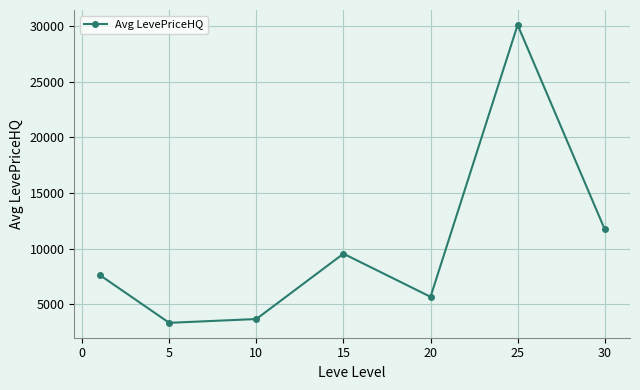

What is the greatest value displayed?

30109.8